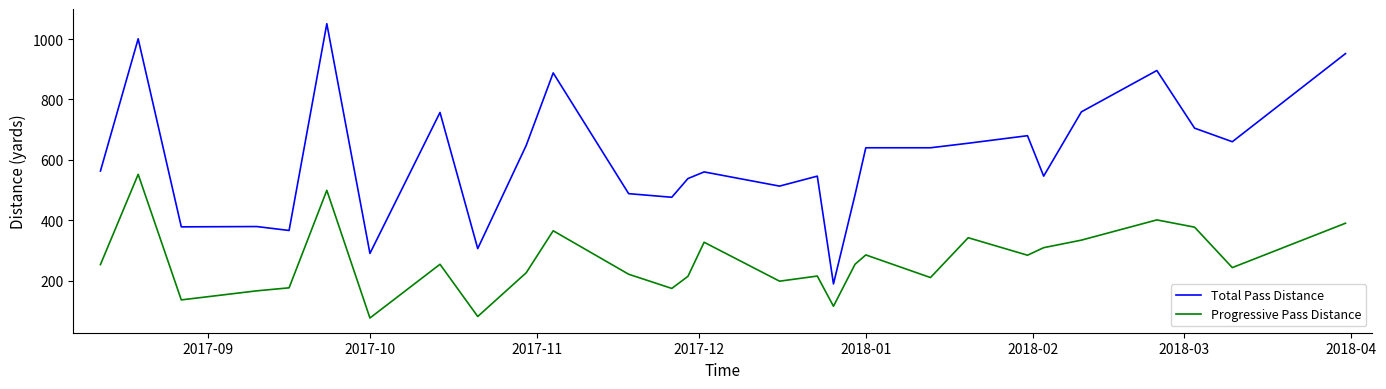

What is the sum of all Progressive Pass Distance values?

7677